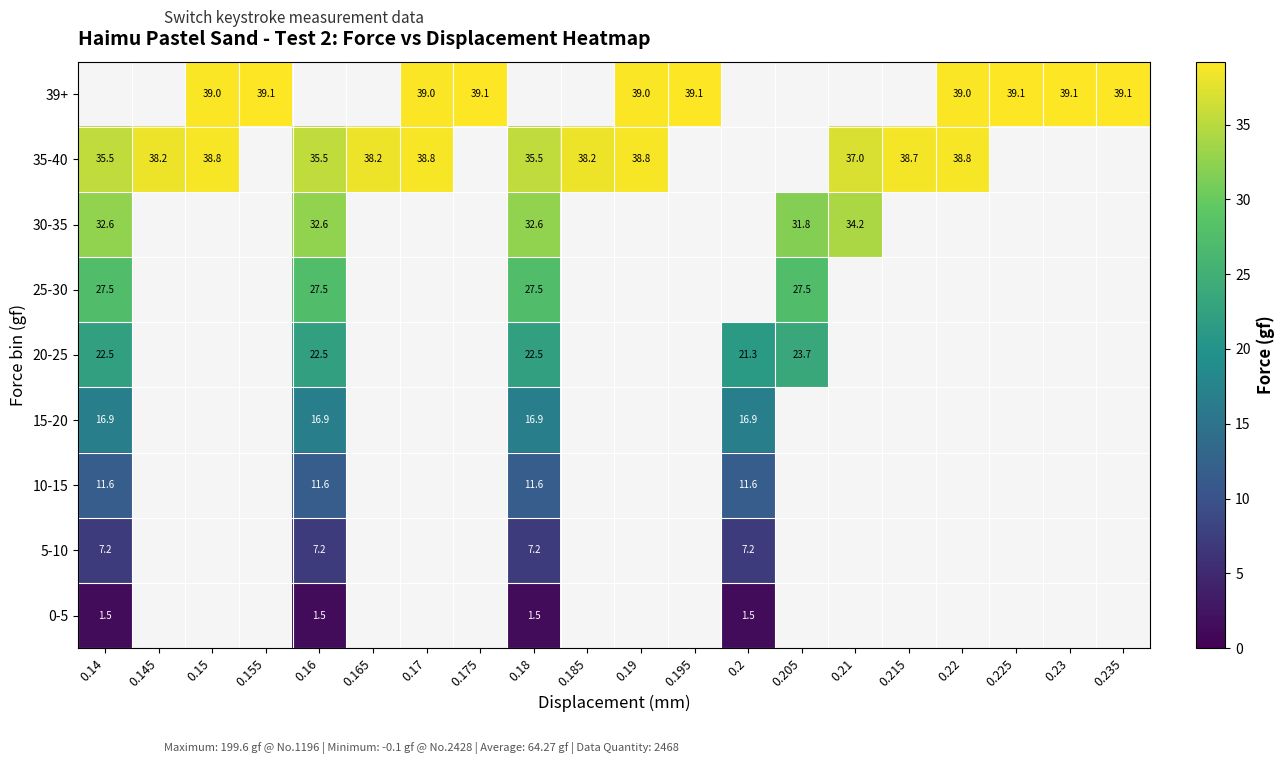

What is the difference between the 35-40 values at 0.185 and 0.15?

0.6